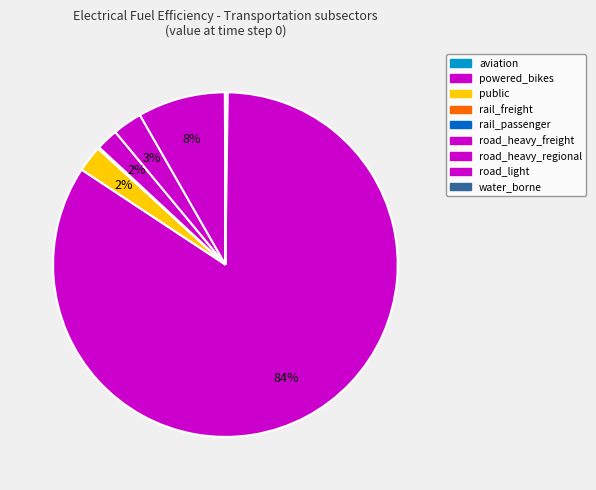

The road_heavy_freight slice represents 1% of the pie. True or false?

False